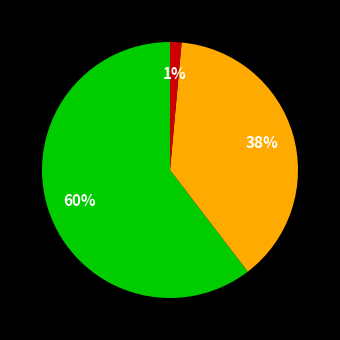

Does any single category account for the majority?

Yes